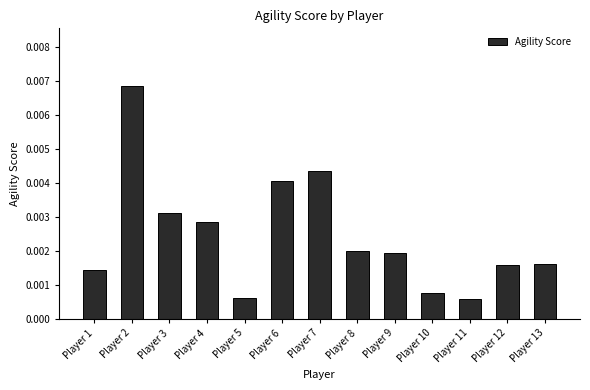

Between Player 2 and Player 3, which is larger?

Player 2